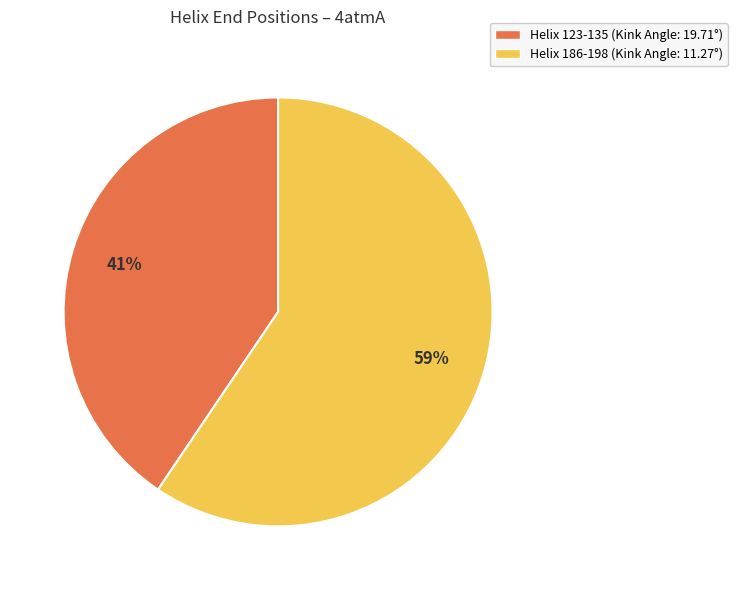

To the nearest percent, what is the average slice percentage?

50%